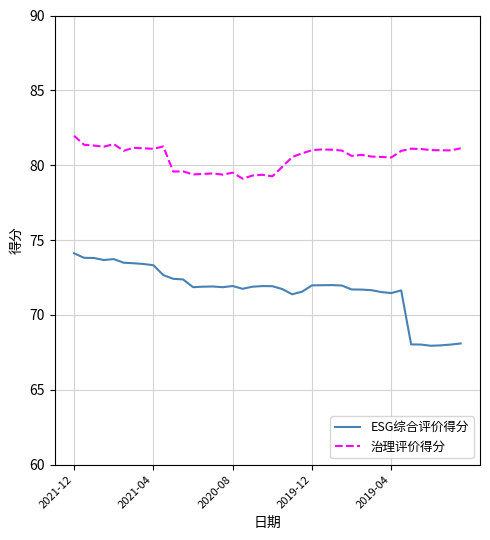

Count the number of data series in this chart.

2